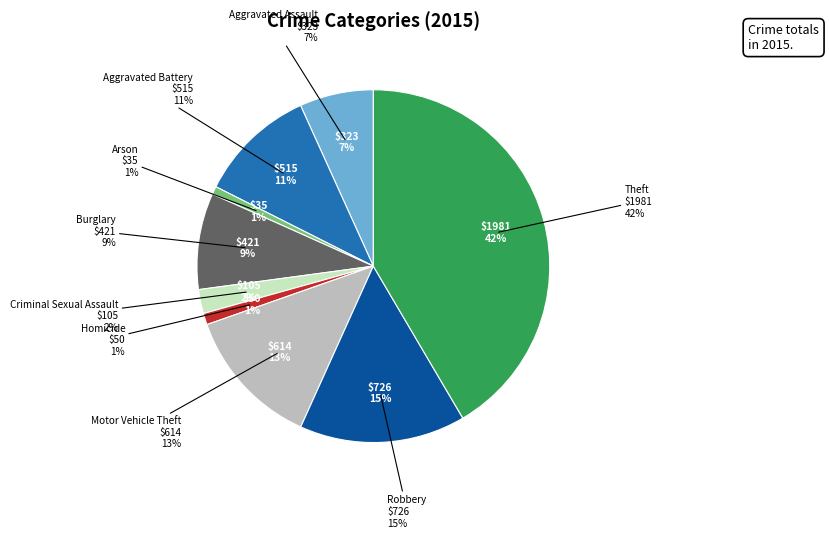

To the nearest percent, what percentage of the pie is Aggravated Battery?

11%